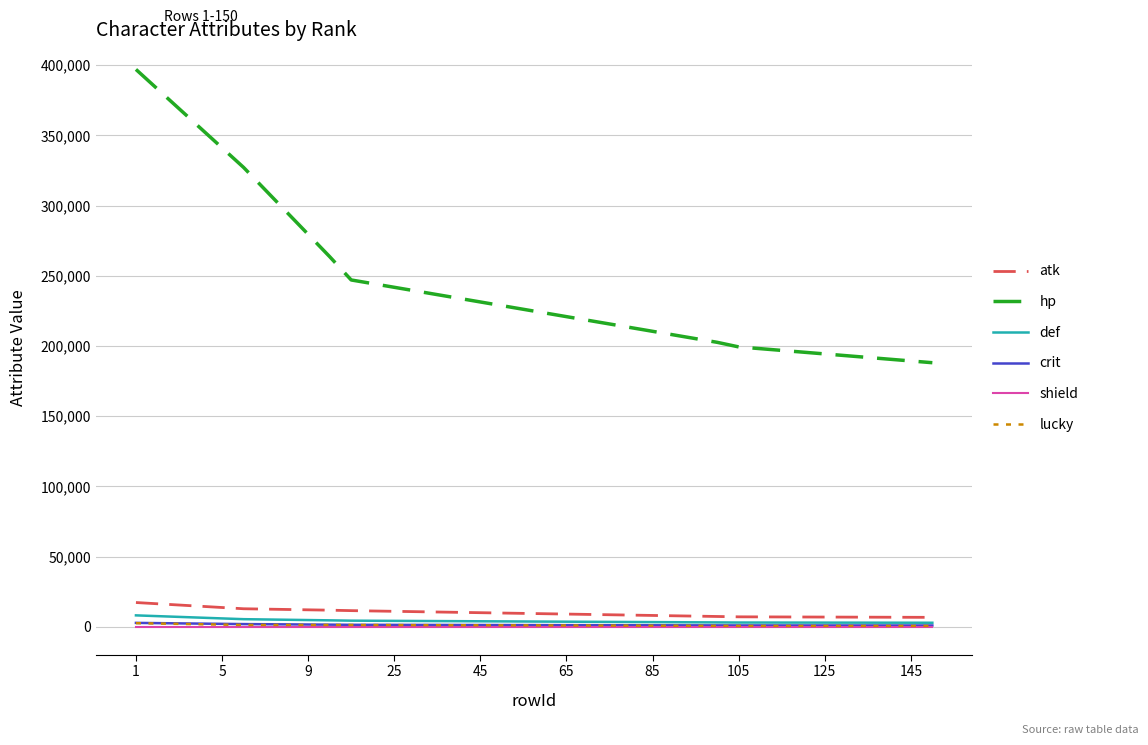

True or false: crit and lucky intersect in this chart.

False